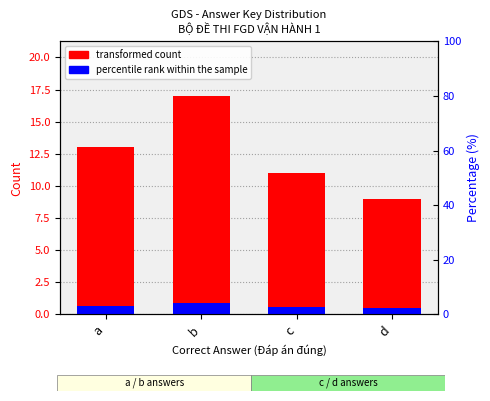

Is it true that percentile rank within the sample equals 0.7 at d?

False